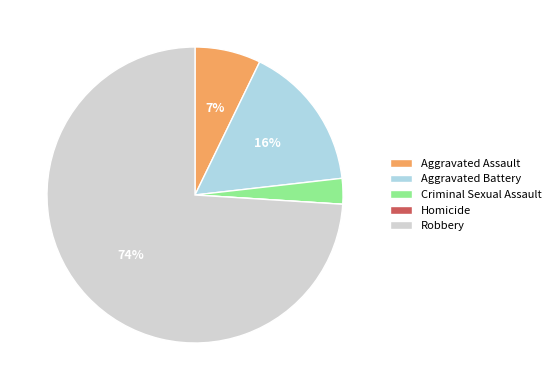

To the nearest percent, what is the combined percentage of Criminal Sexual Assault and Aggravated Battery?

19%